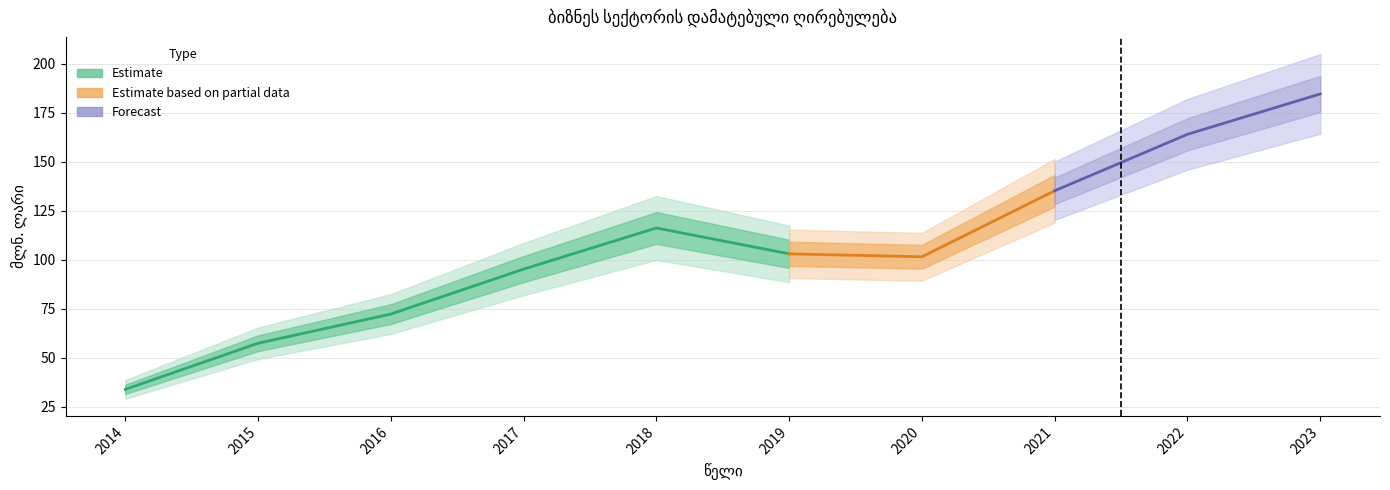

The value at 2020 is 57.8. True or false?

False